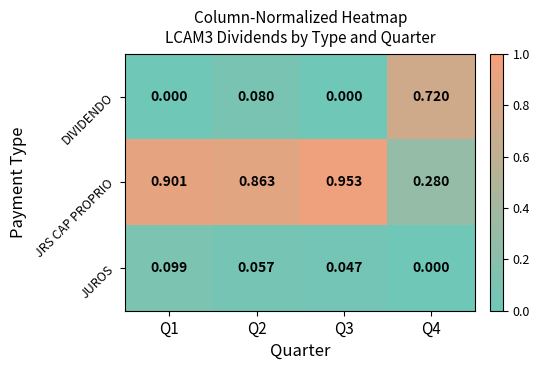

Rank the series by their maximum value, from highest to lowest.

JRS CAP PROPRIO, DIVIDENDO, JUROS